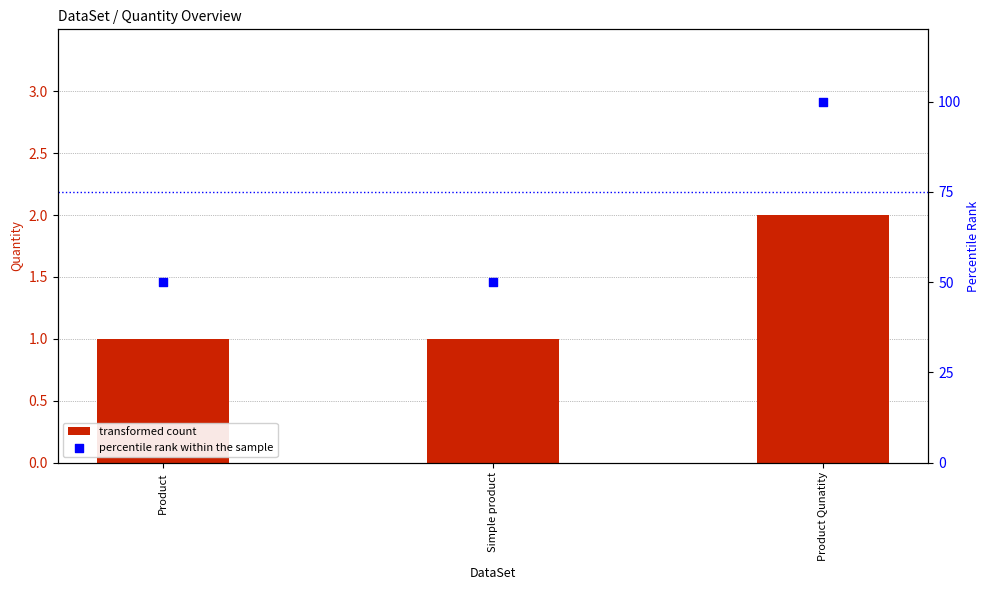

Is the value of percentile rank within the sample at Product Qunatity greater than the value of transformed count at Simple product?

Yes